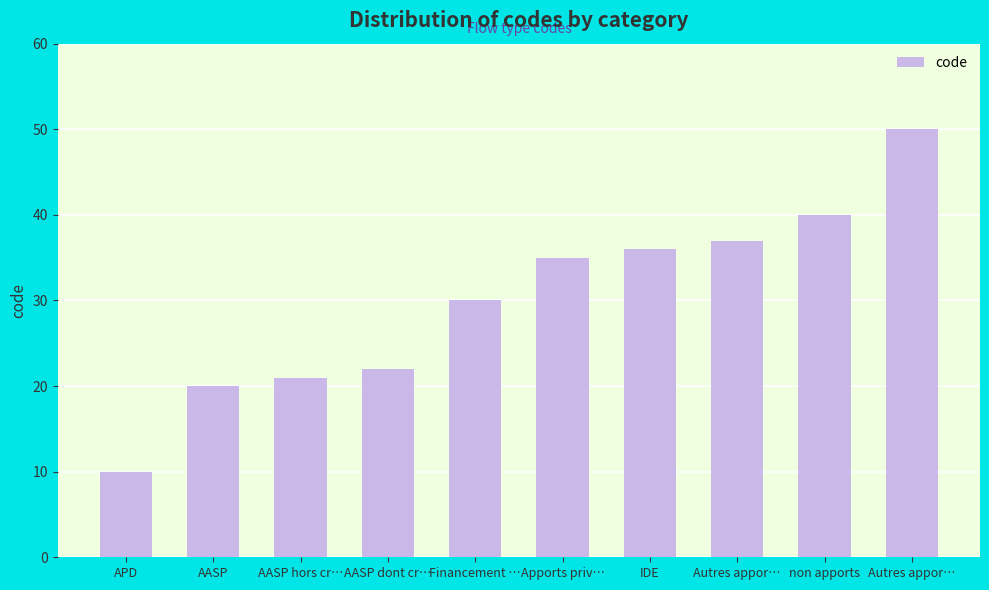

Count the number of data series in this chart.

1